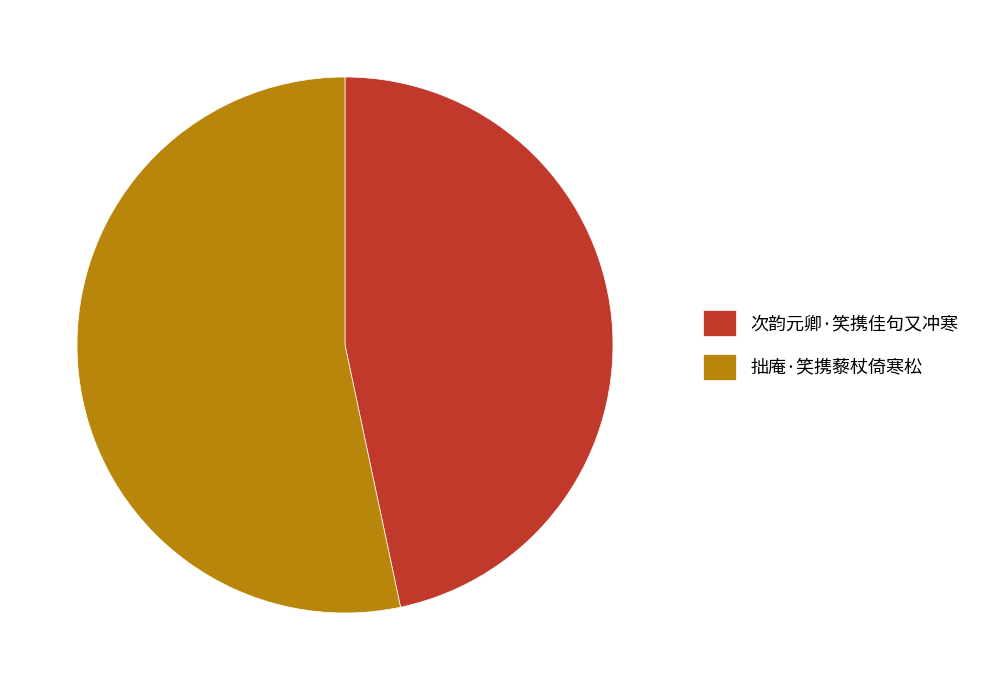

Combined, do 拙庵·笑携藜杖倚寒松 and 次韵元卿·笑携佳句又冲寒 account for over 50%?

Yes